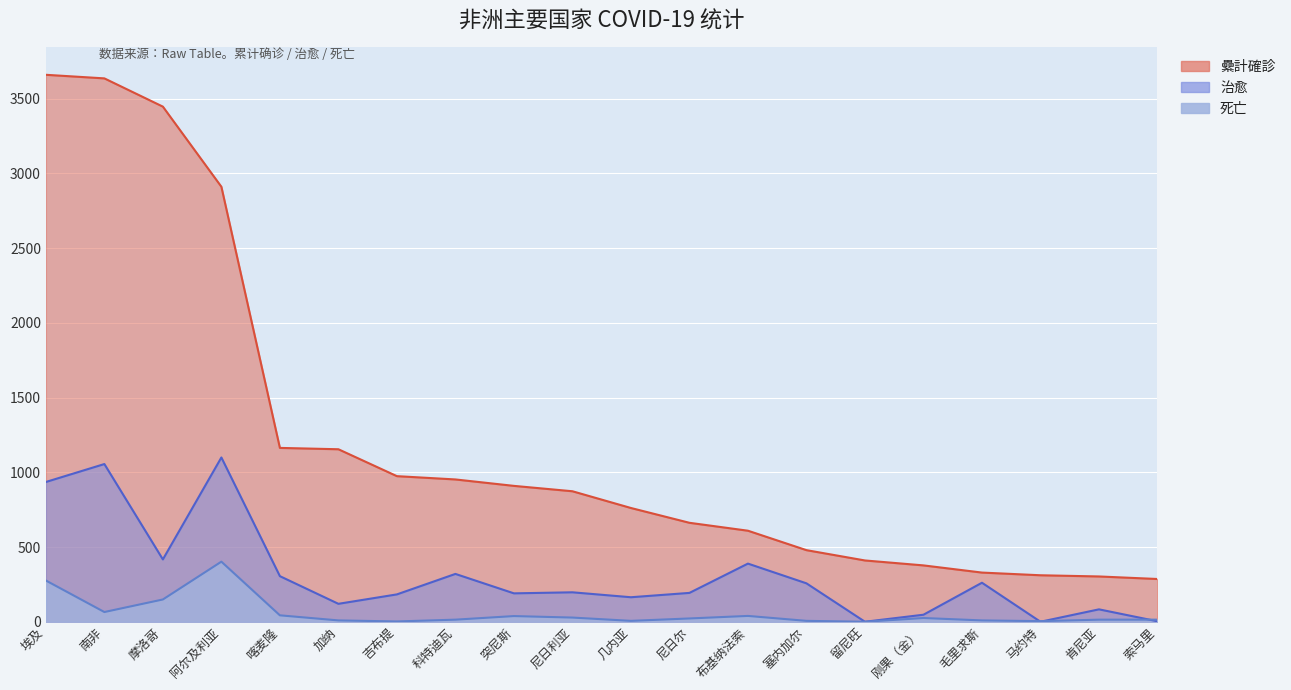

How many interior local peaks does the 死亡 series have?

4